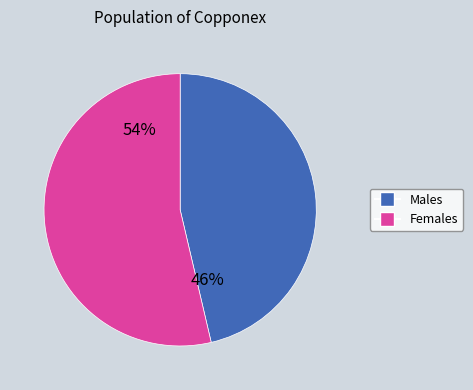

To the nearest percent, what is the average slice percentage?

50%